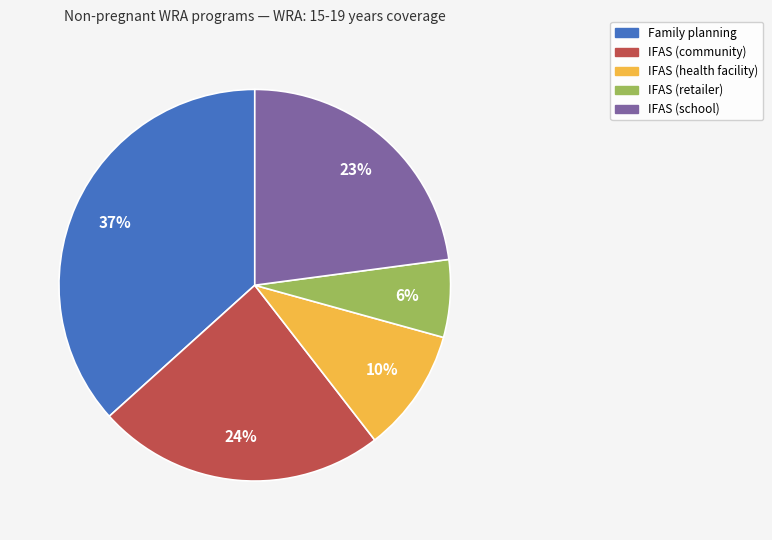

Rank the categories by value from lowest to highest.

IFAS (retailer), IFAS (health facility), IFAS (school), IFAS (community), Family planning